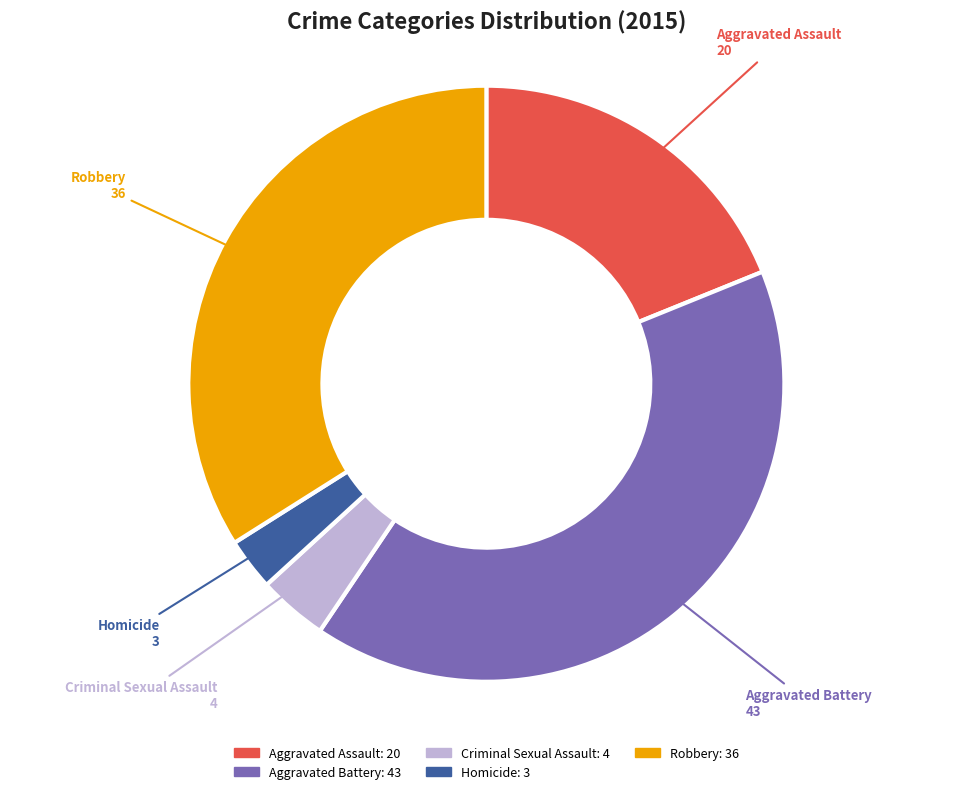

Combined, do Homicide and Aggravated Battery account for over 50%?

No